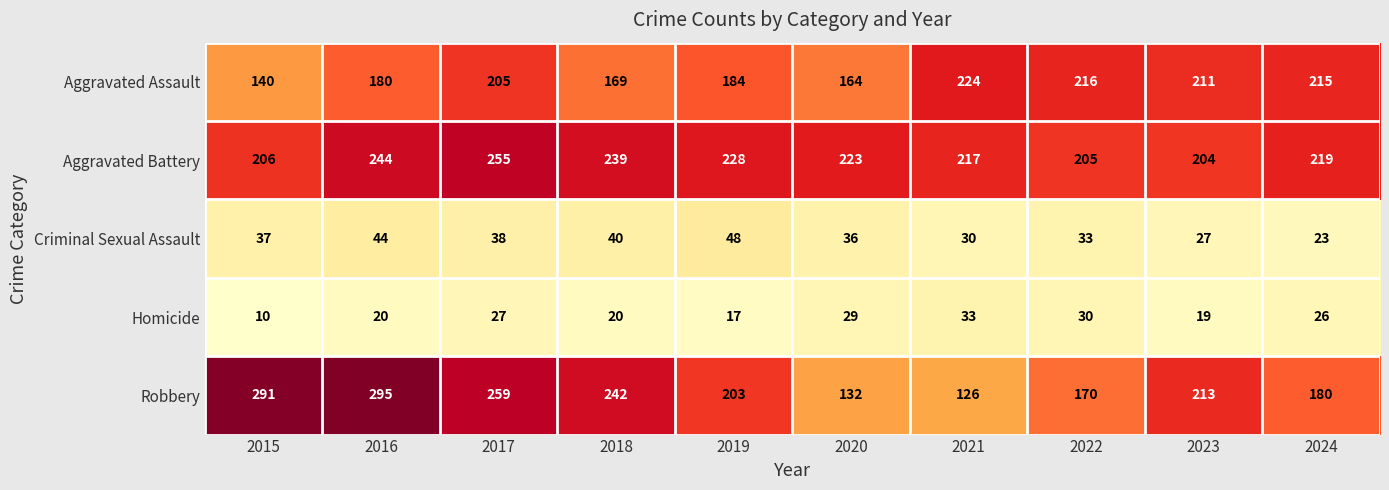

True or false: Homicide has a value of 17 at 2019.

True